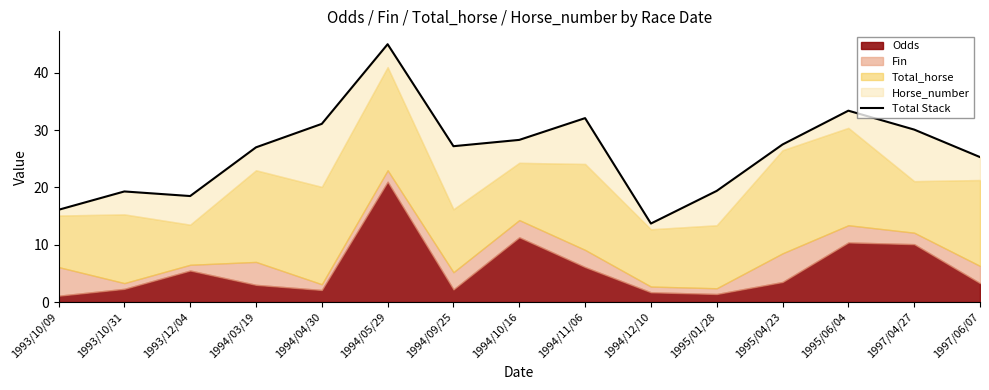

At which category does the data reach its first local peak?

1993/10/31